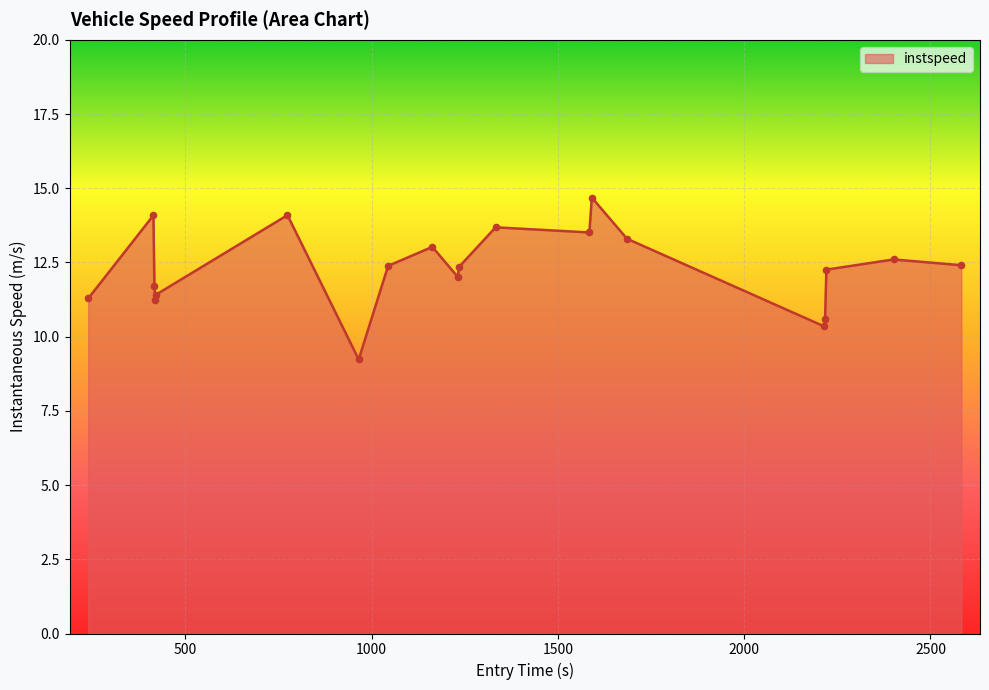

What is the difference between the maximum and minimum values?

5.5